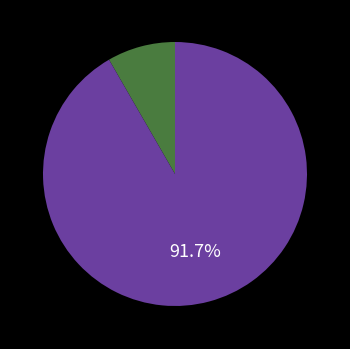

Is there a majority slice in this chart?

Yes